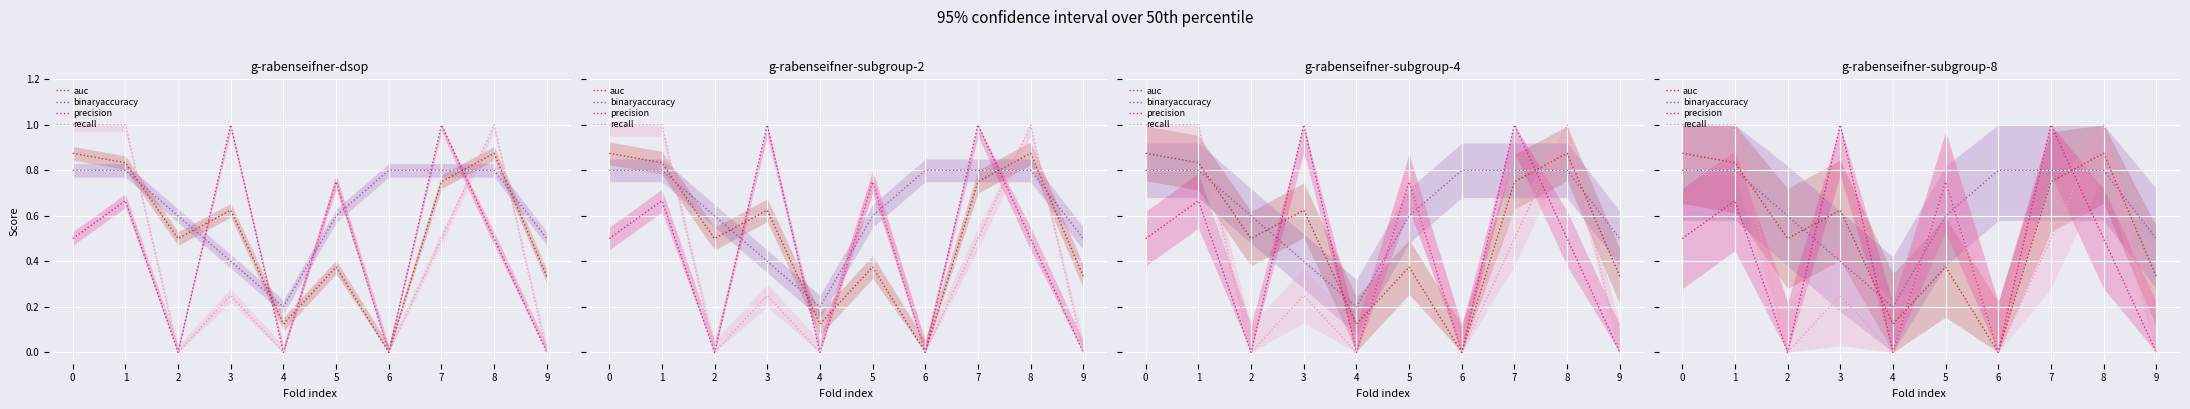

How many positive values does the auc series have?

9